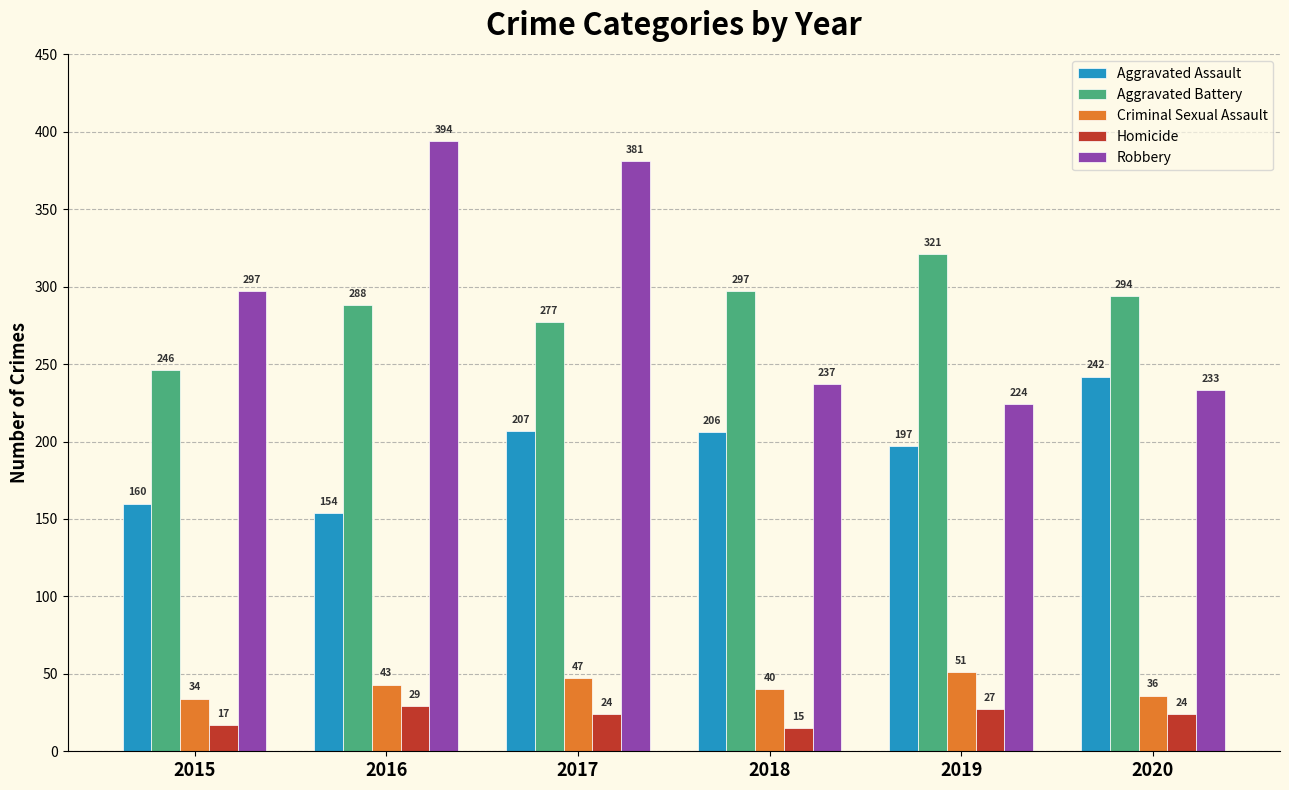

At which label does Aggravated Battery reach its peak?

2019